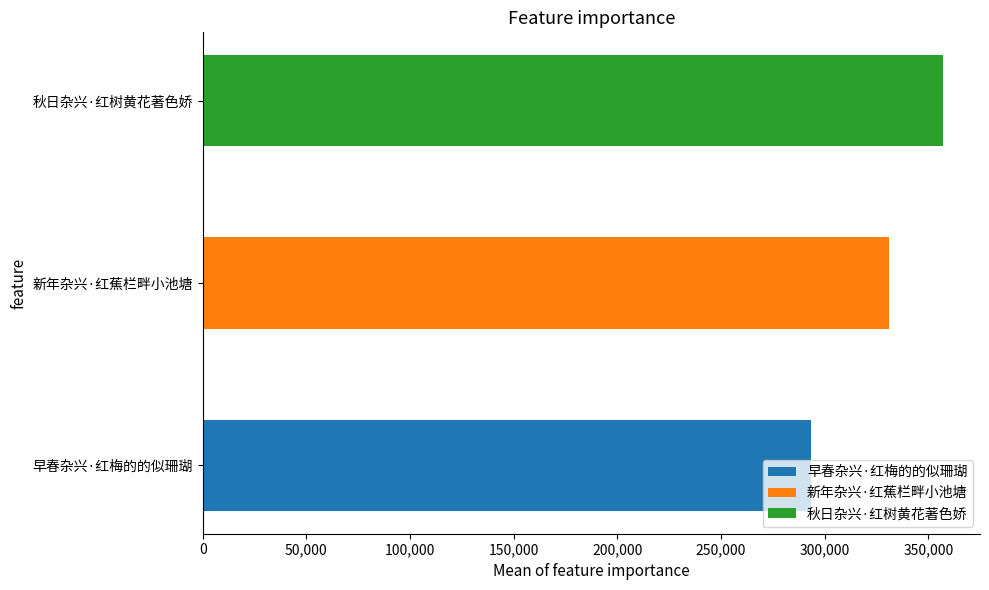

Reading left to right, extract all data points from this chart.

早春杂兴·红梅的的似珊瑚=293358	新年杂兴·红蕉栏畔小池塘=331019	秋日杂兴·红树黄花著色娇=357105